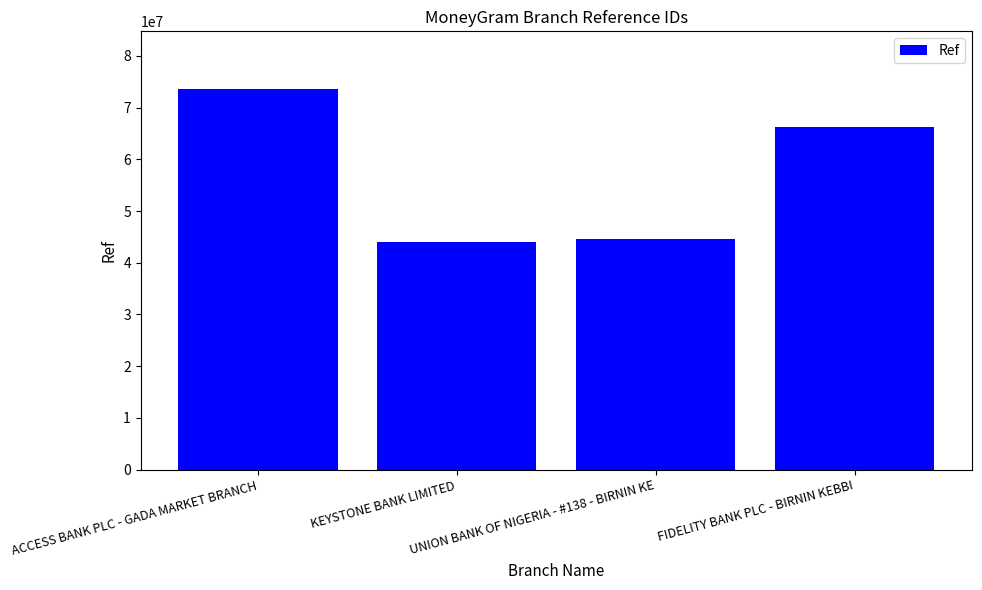

What is the difference between the second highest and minimum values?

22187117